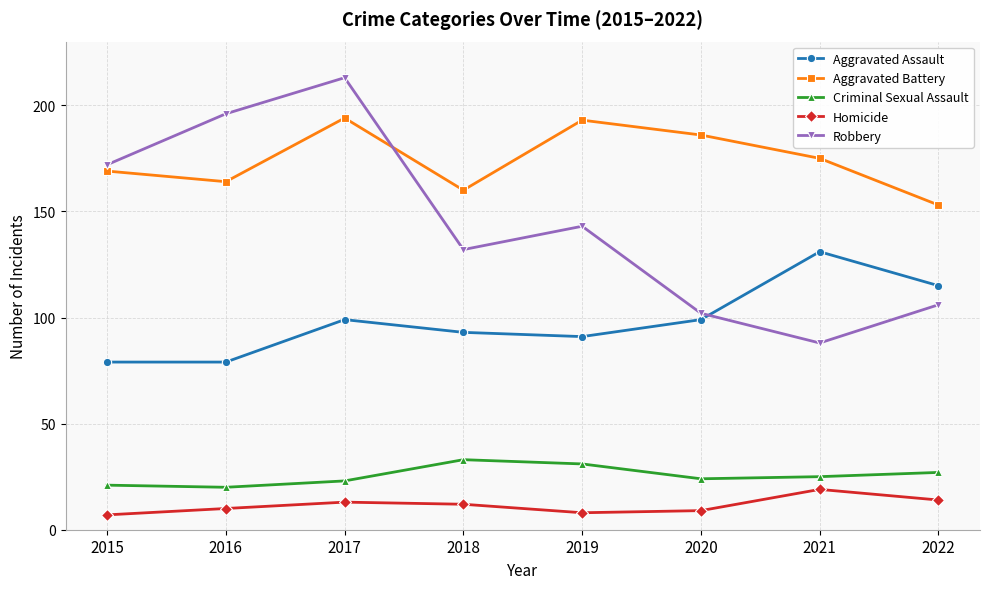

What is the difference between the highest and lowest values at 2018?

148